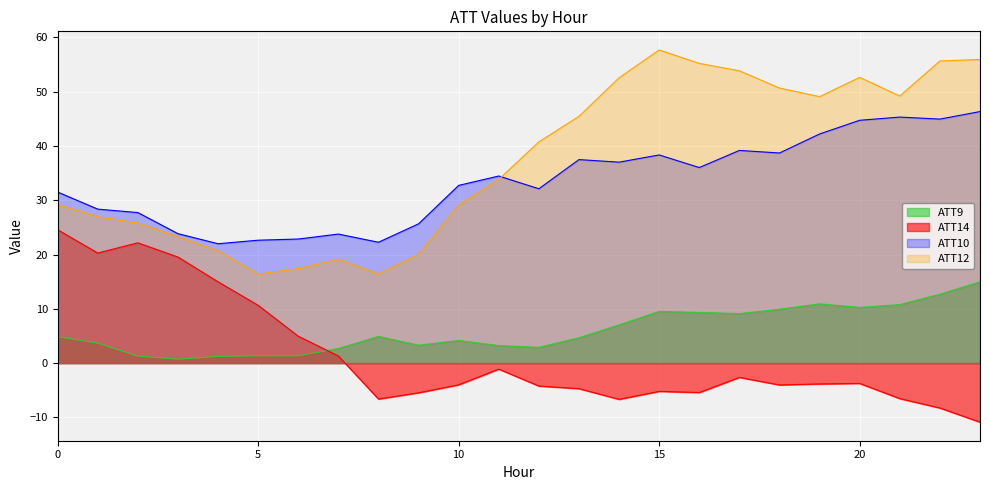

Rank the series by their maximum value, from highest to lowest.

ATT12, ATT10, ATT14, ATT9